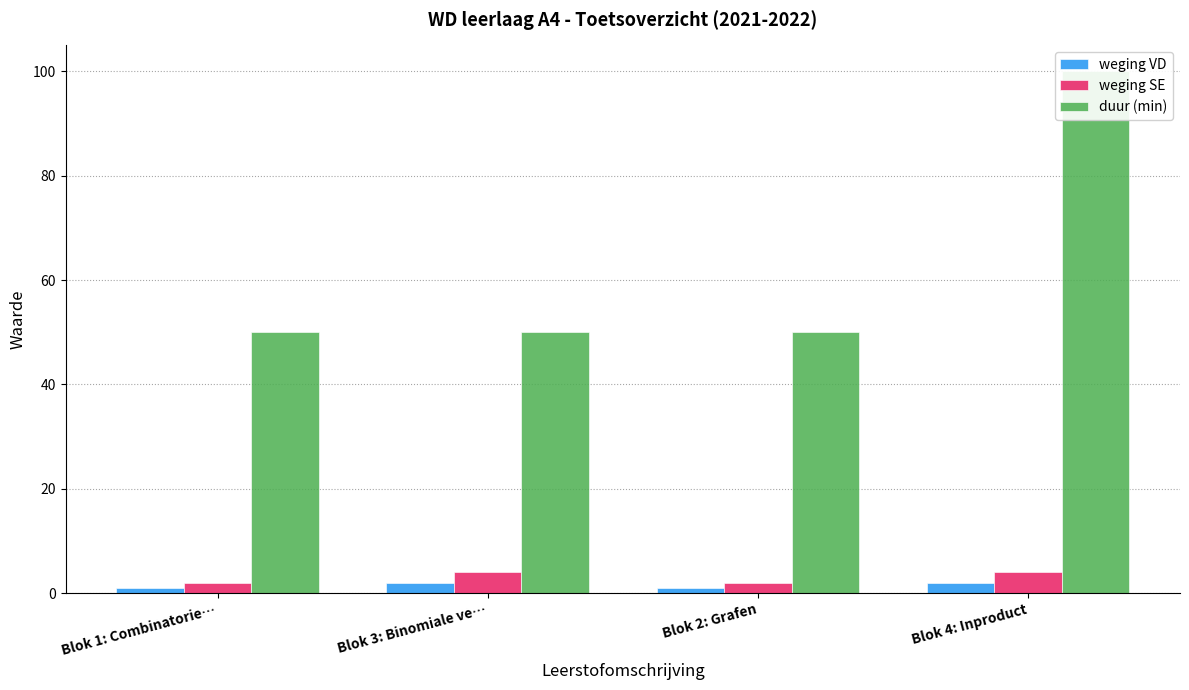

Which category has the lowest value in the duur (min) series?

Blok 1: Combinatorie…